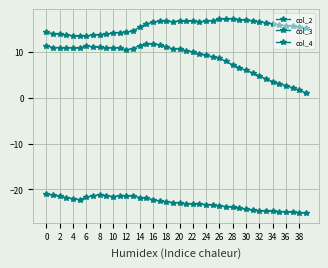

True or false: col_4 and col_2 intersect in this chart.

False